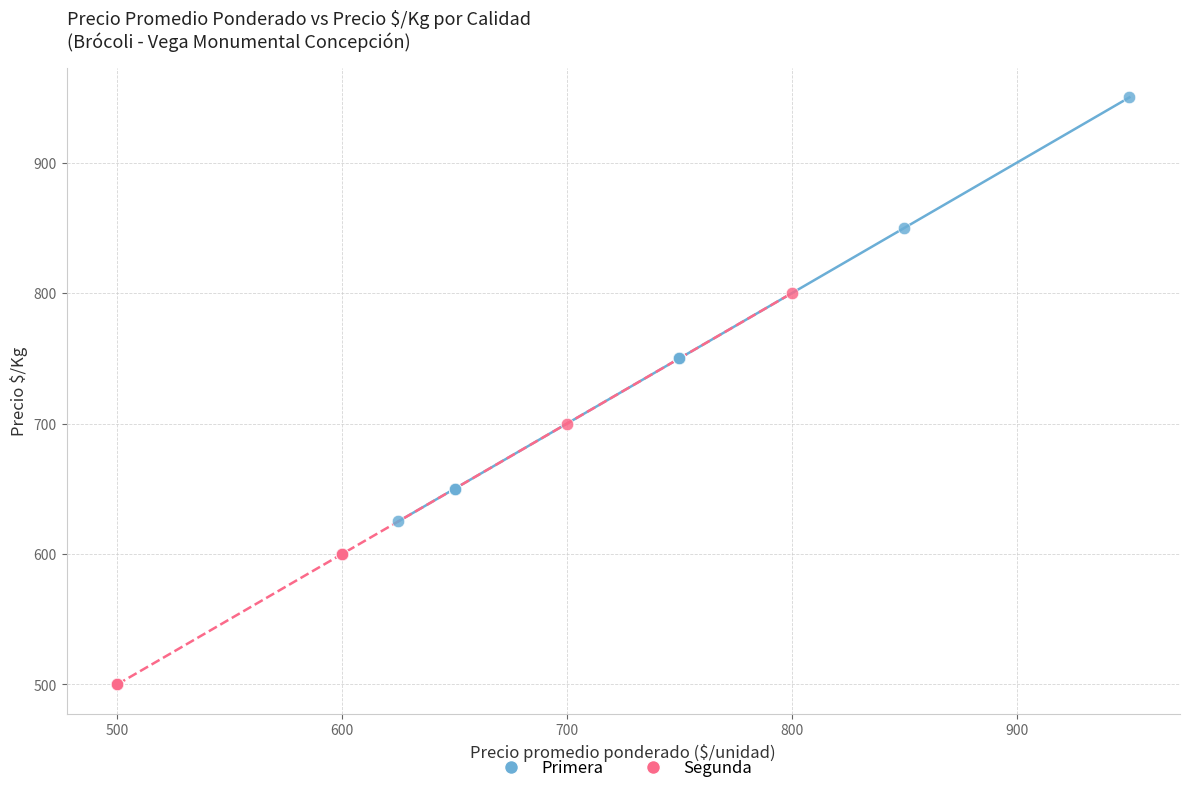

Which series reaches the maximum Y coordinate?

Primera